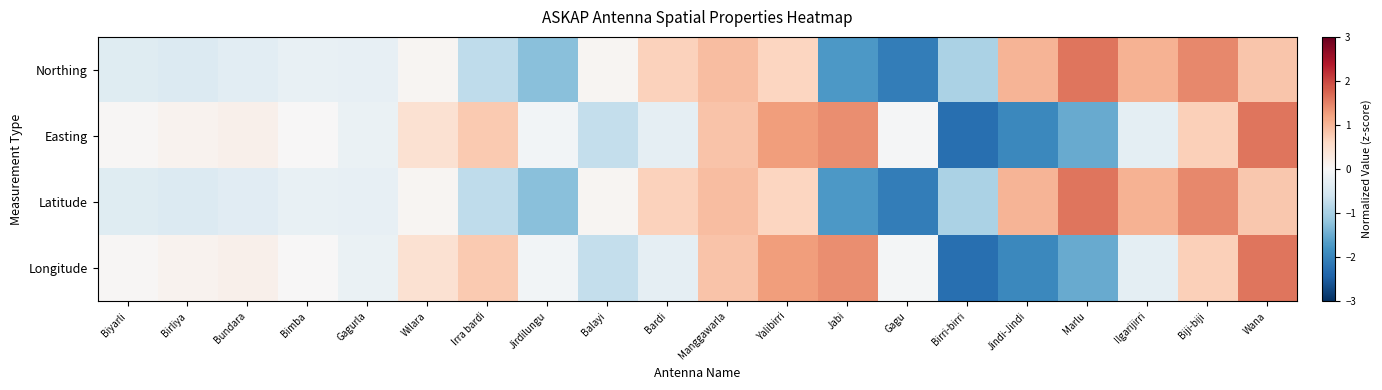

Which series has the largest total across all categories?

Longitude